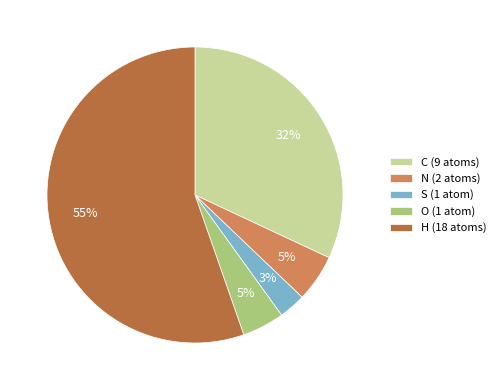

What is the largest slice in the pie chart?

H